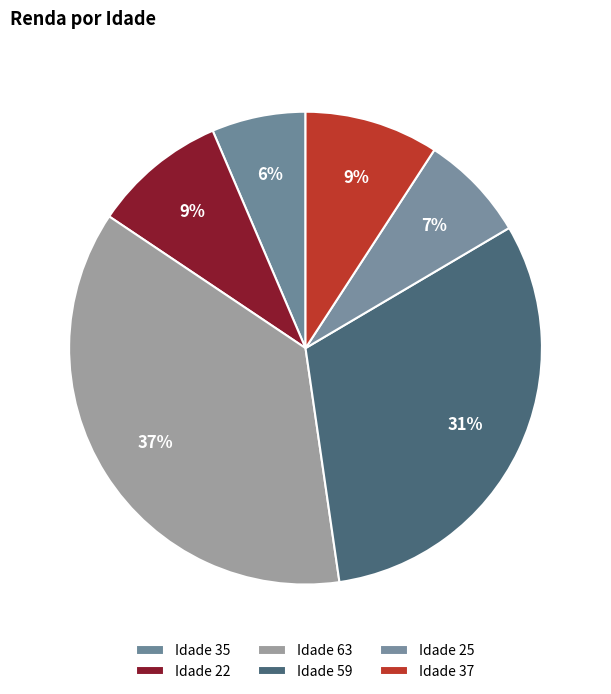

Count the number of slices in the pie.

6